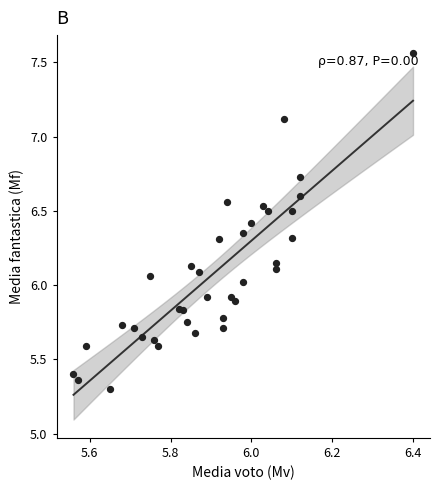

What is the range of X values (max minus min)?

0.8